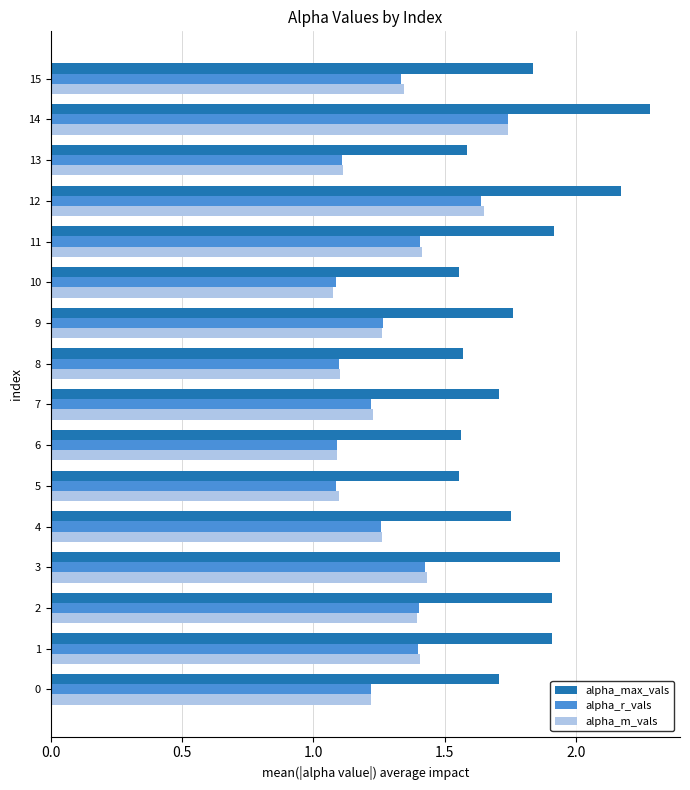

At which category does the chart reach its peak across all series?

14